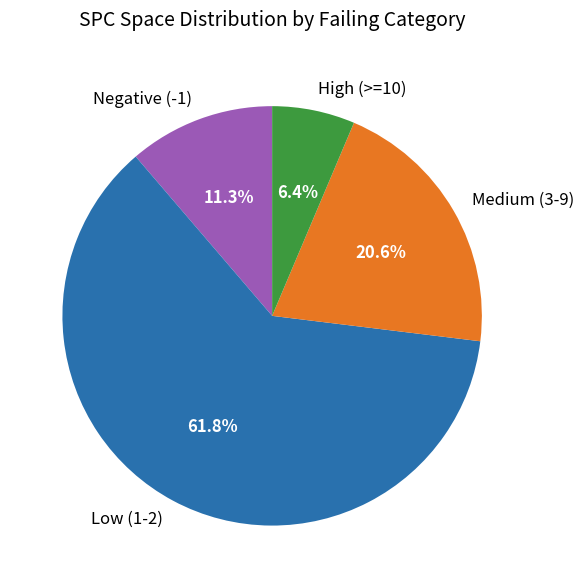

How much of the chart is everything except Medium (3-9)?

79.4%